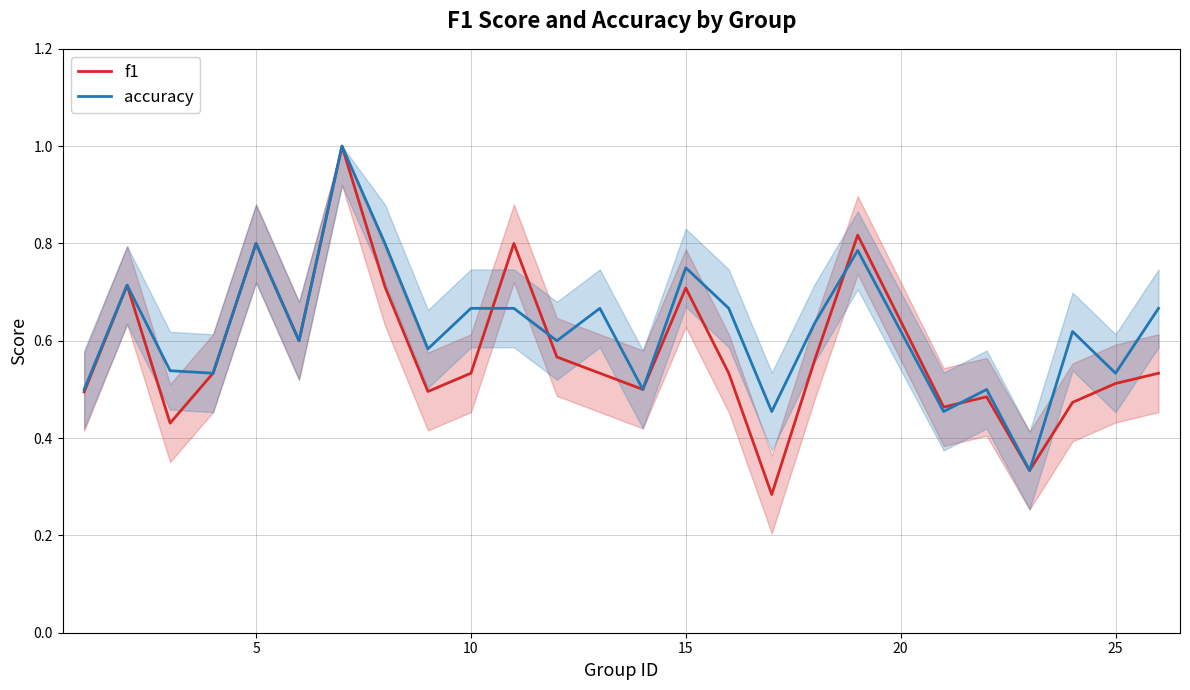

Count the number of categories in the chart.

25